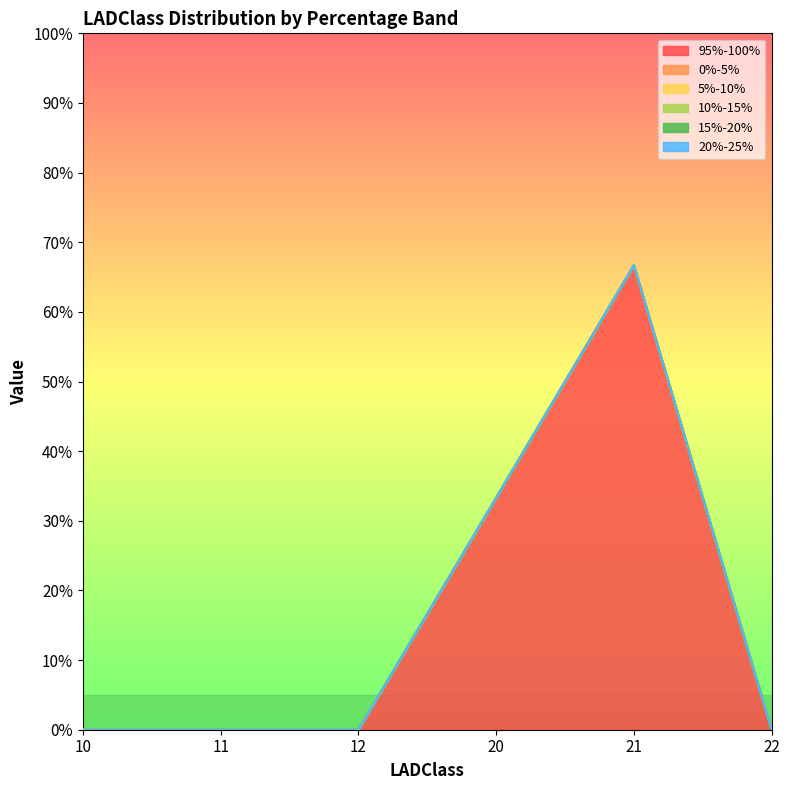

At which label is 95%-100% closest to 0?

10